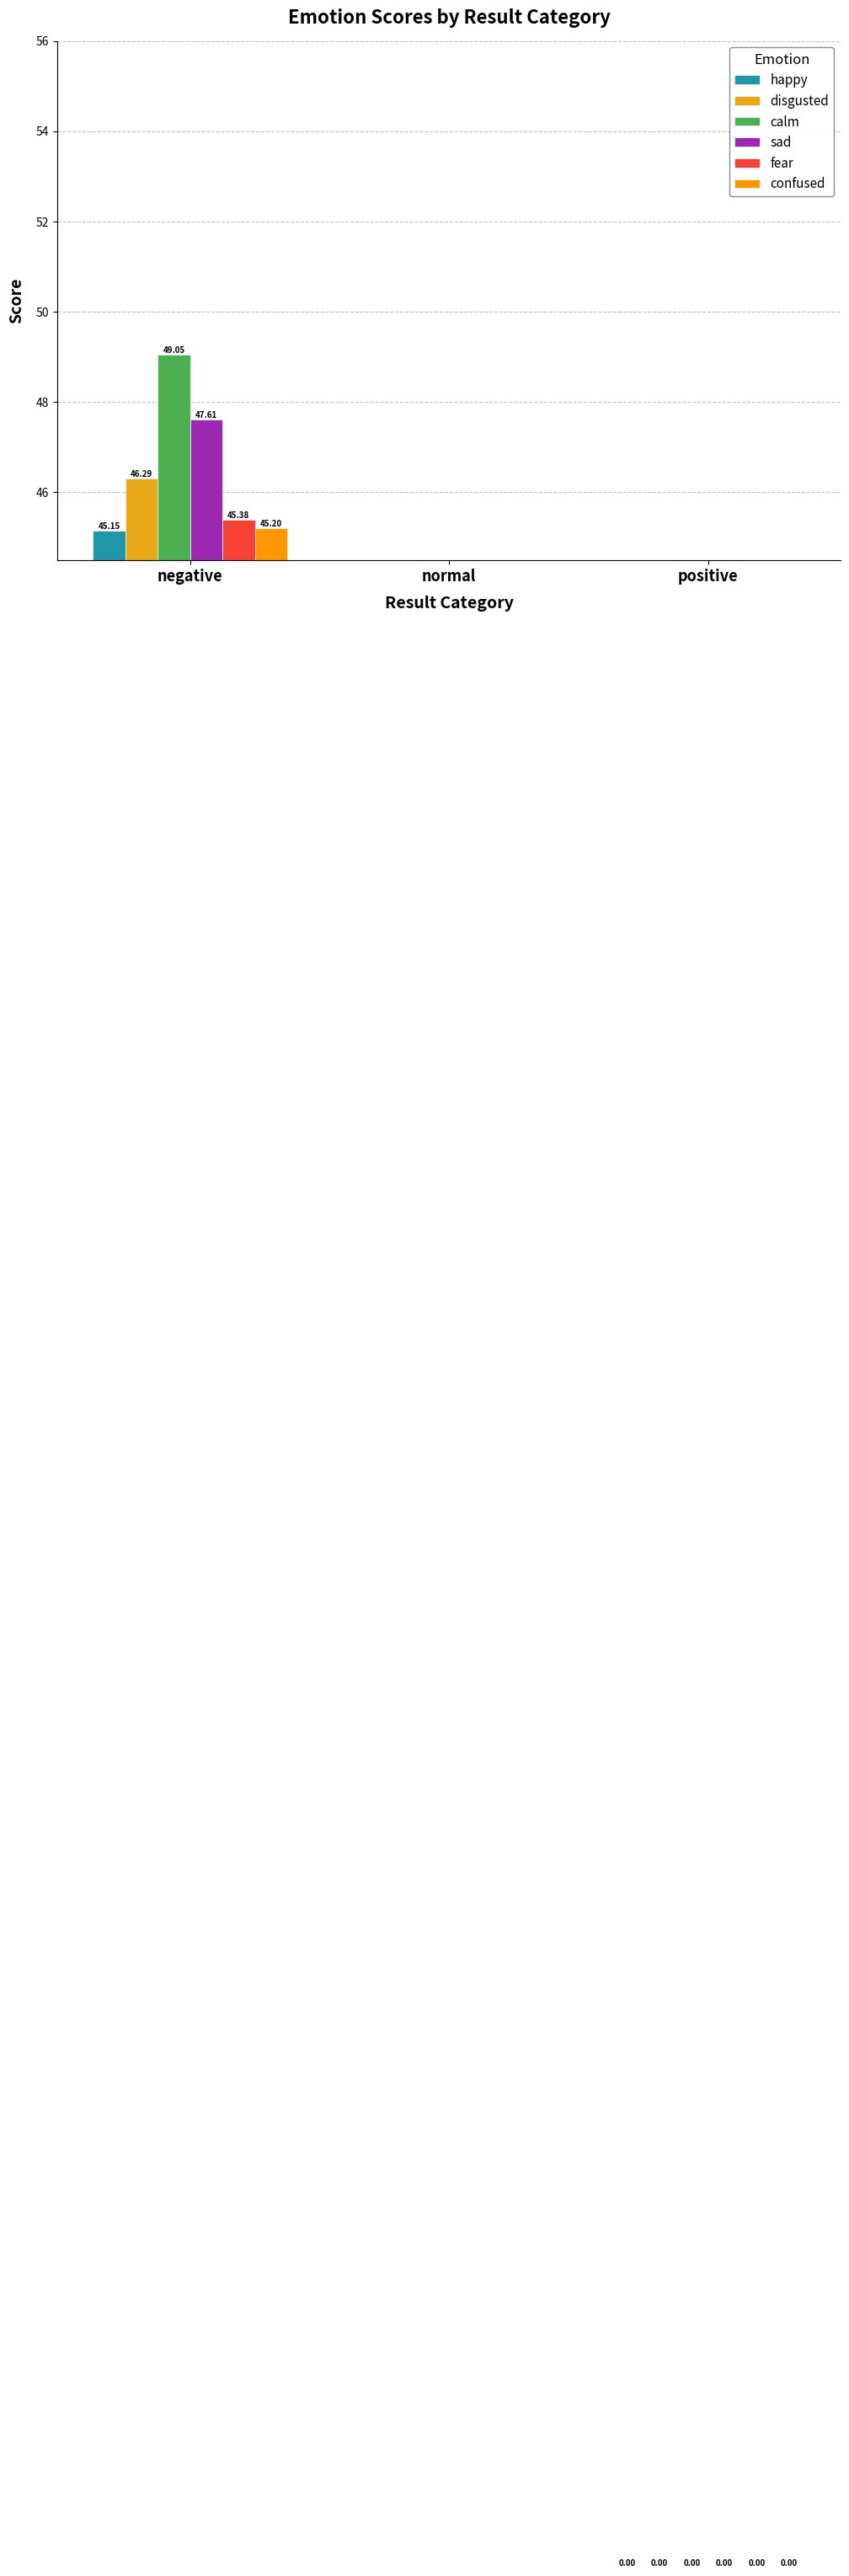

How many groups of bars are there?

3